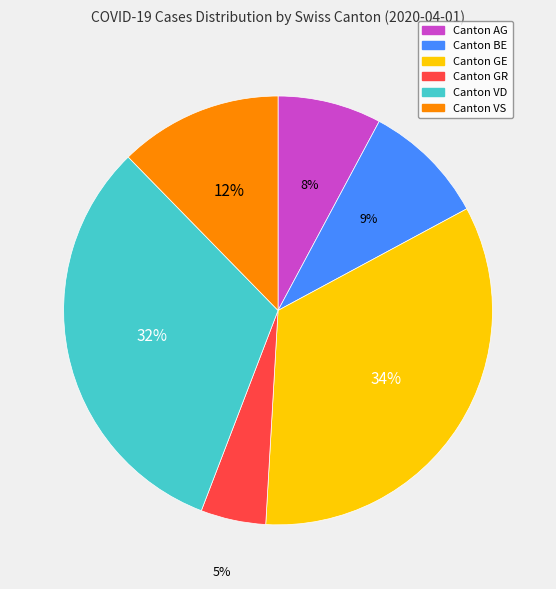

Does any single category account for the majority?

No